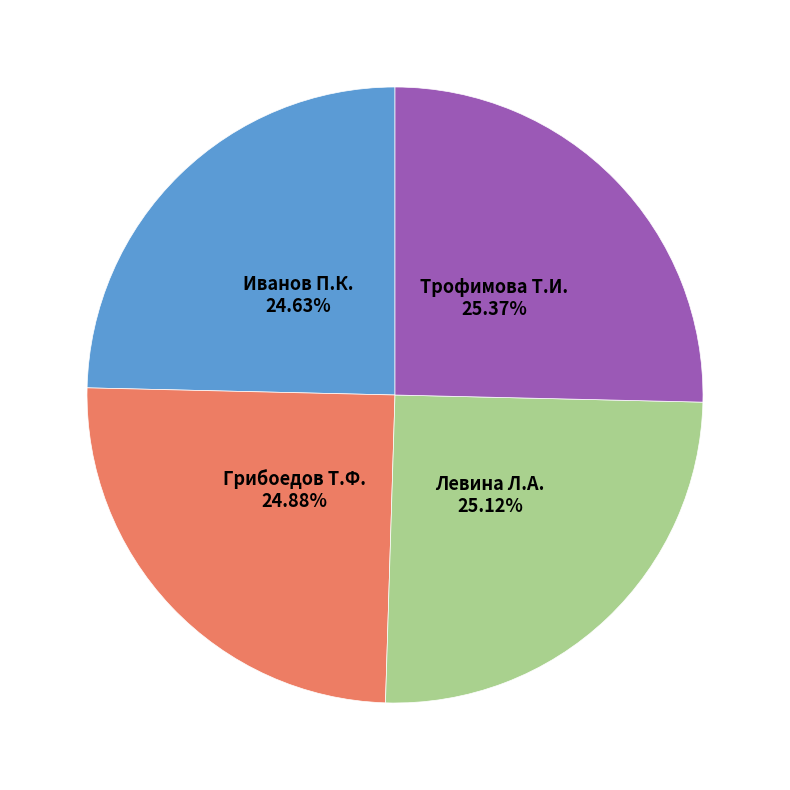

Count the number of slices in the pie.

4